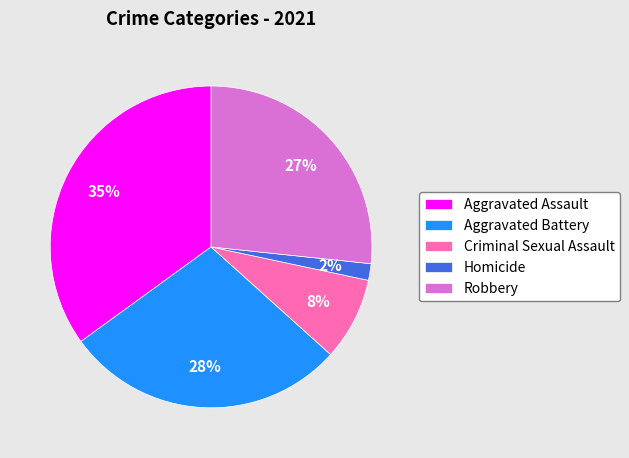

Count the number of slices in the pie.

5